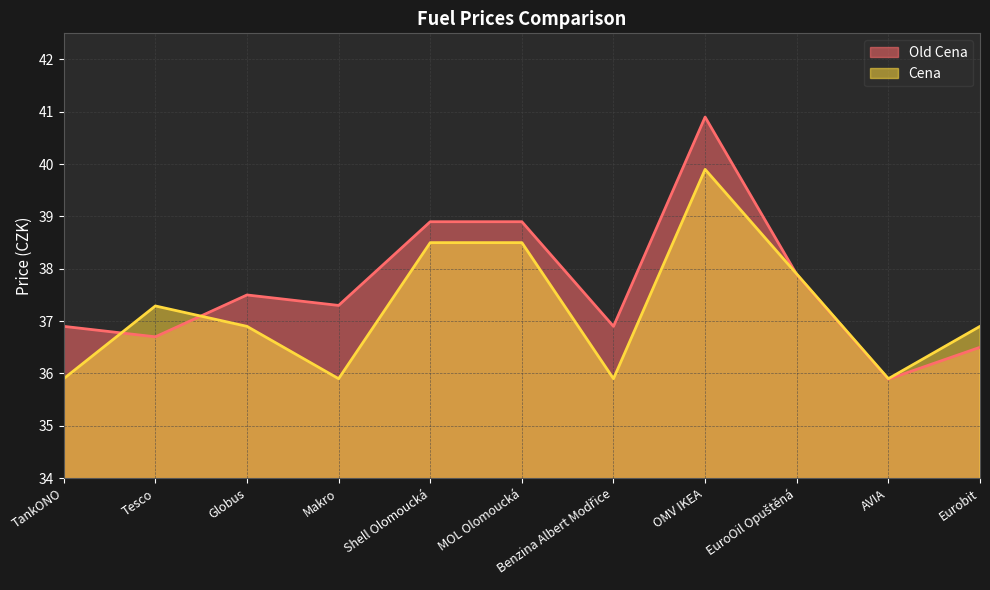

How many data points in Cena are less than 36?

4